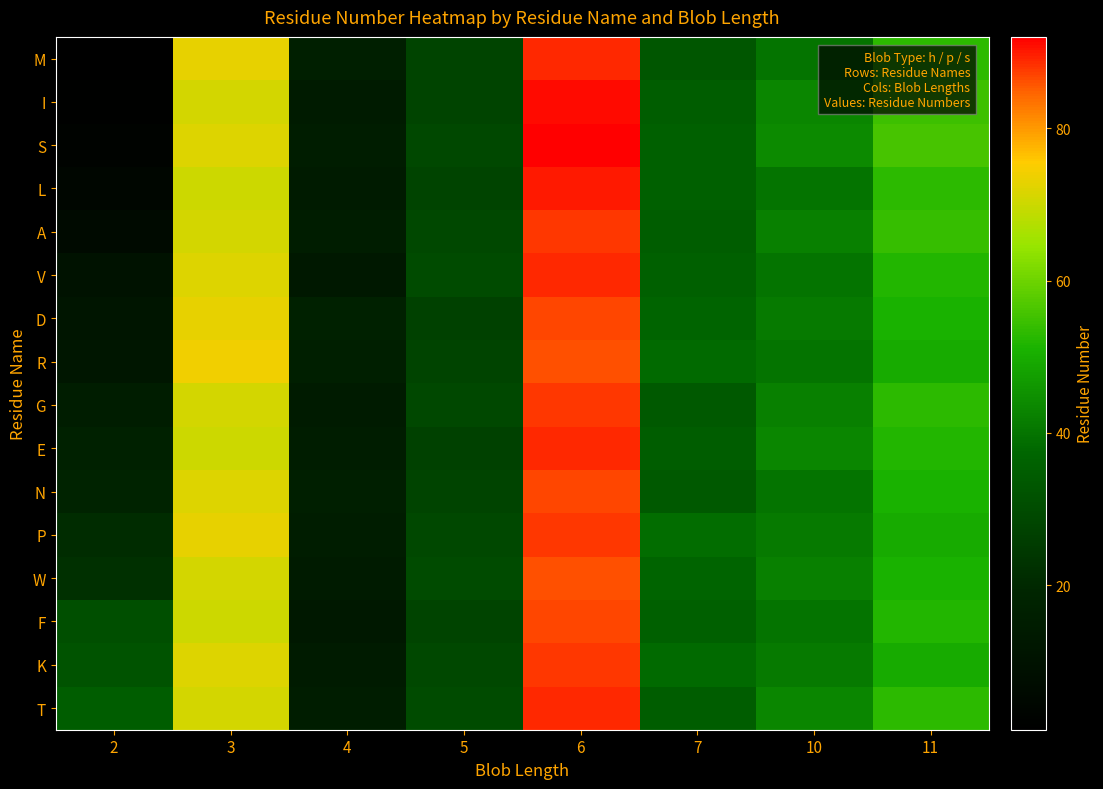

How many distinct data groups are displayed?

16